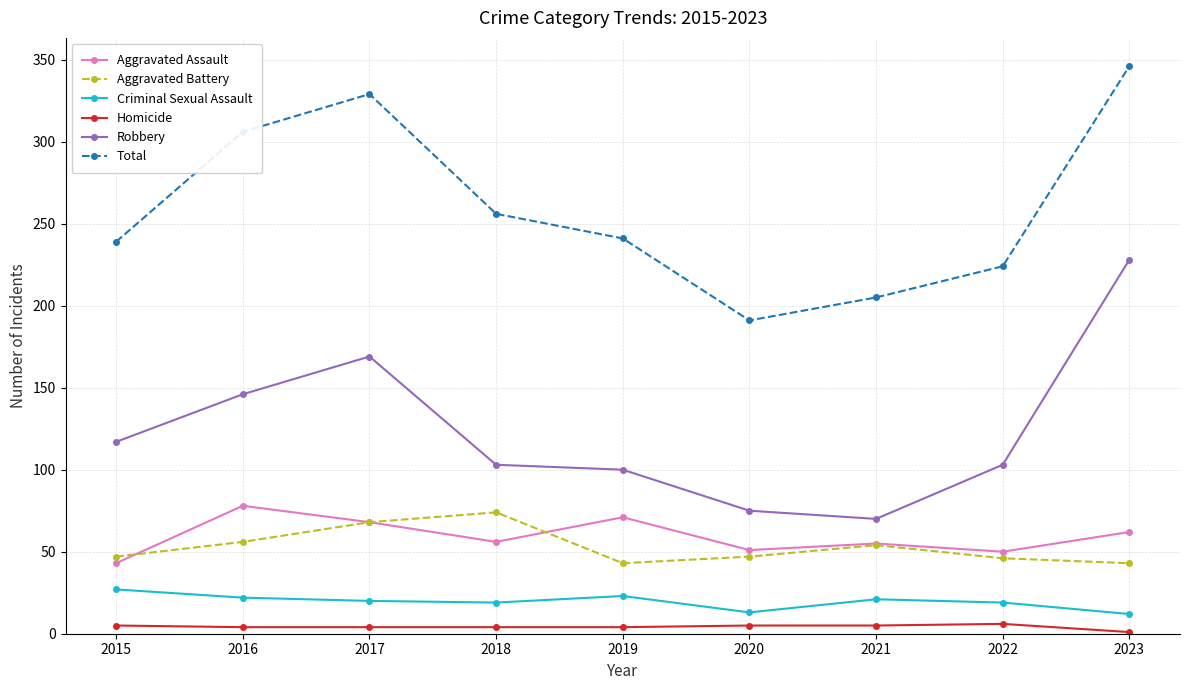

What is the total value across all series at 2016?

612